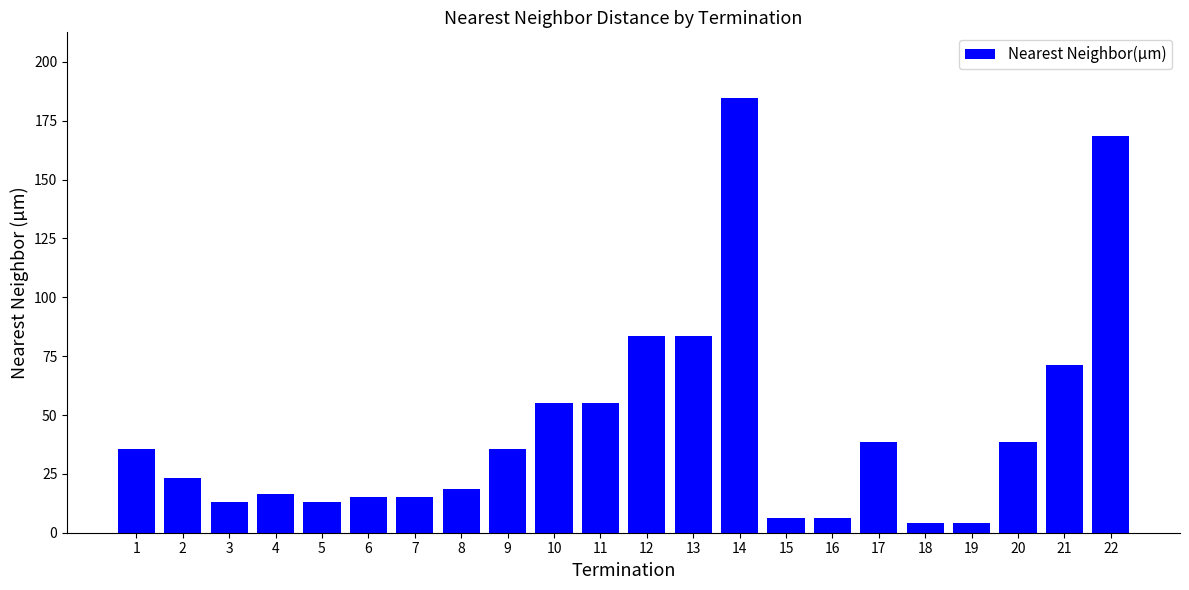

What is the change in value from 6 to 9?

+20.6